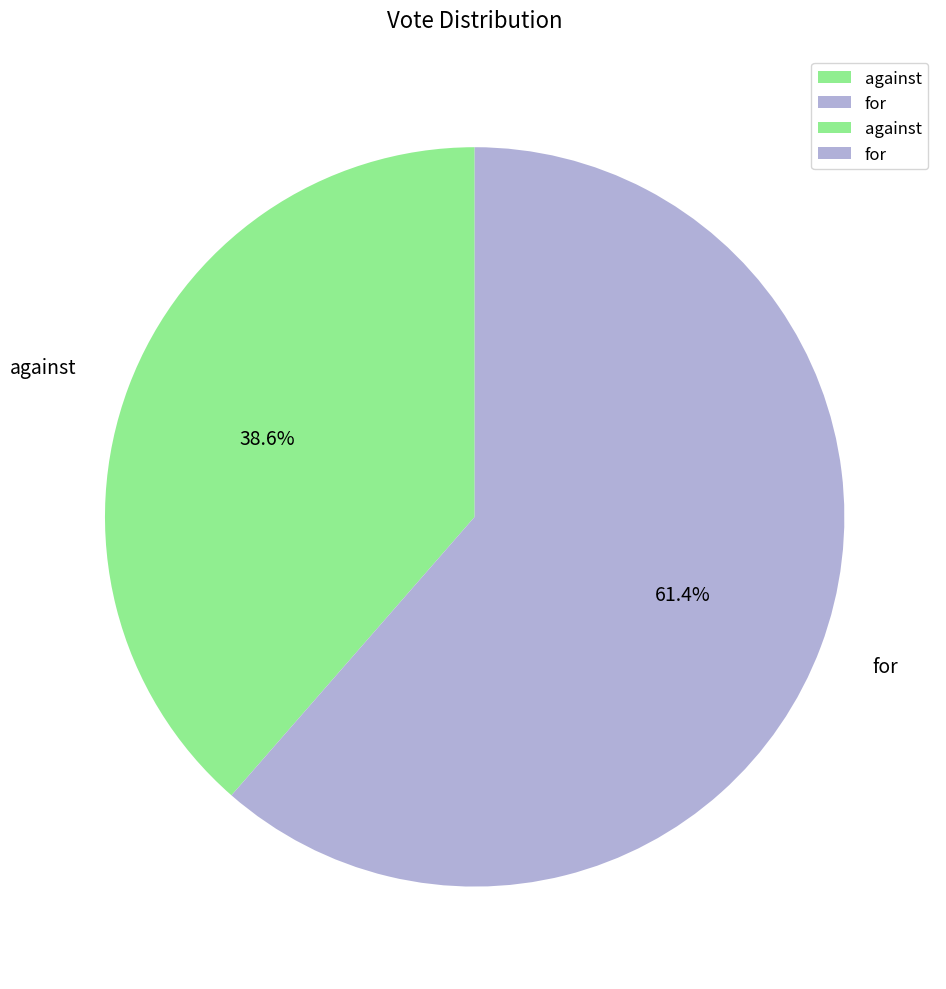

Which category has the biggest portion of the pie?

for